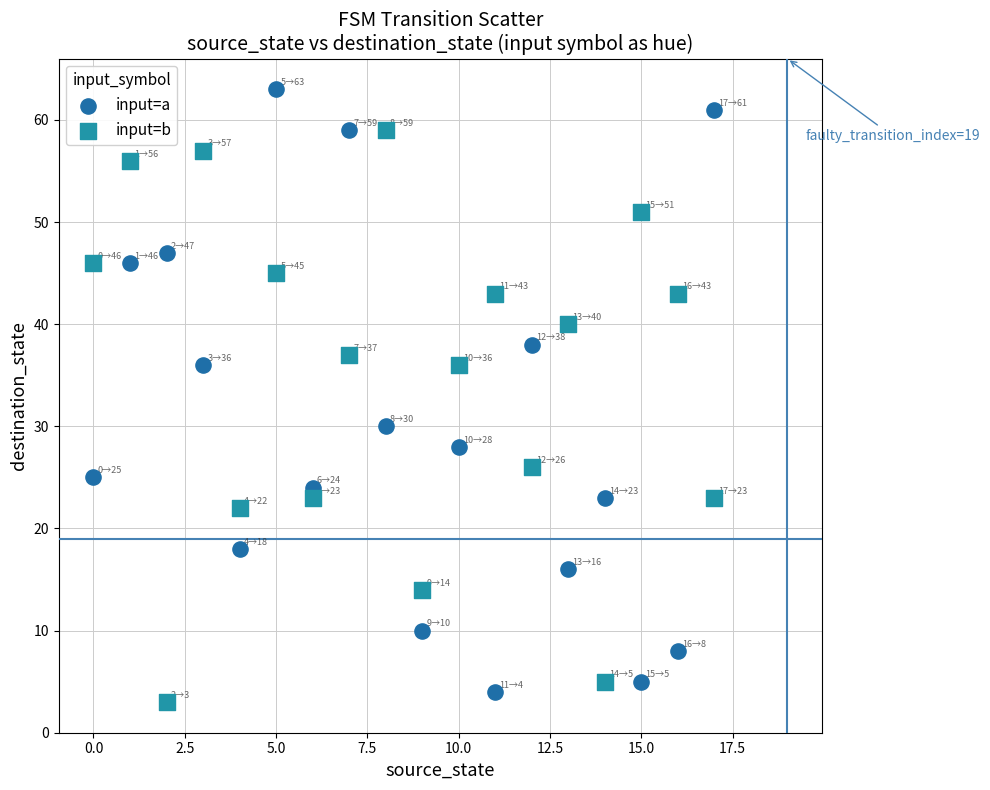

Which series reaches the minimum Y coordinate?

input=b